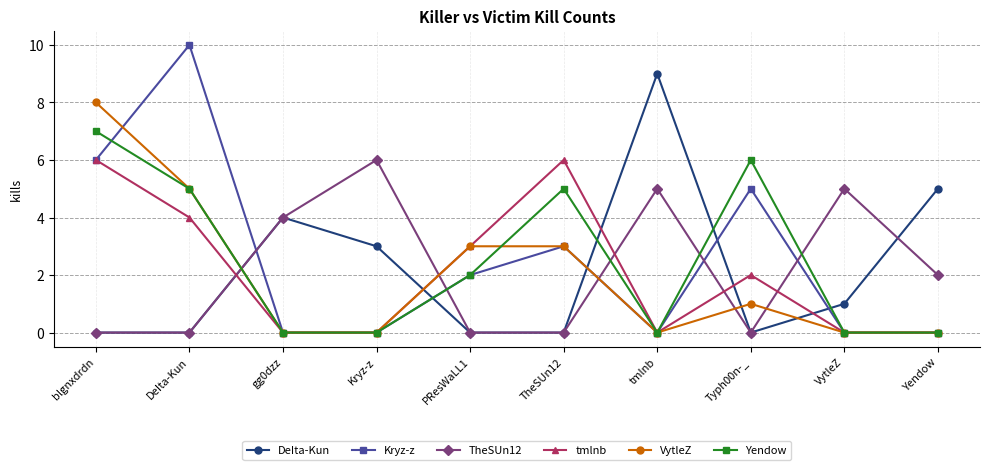

How many interior local peaks does the Kryz-z series have?

3